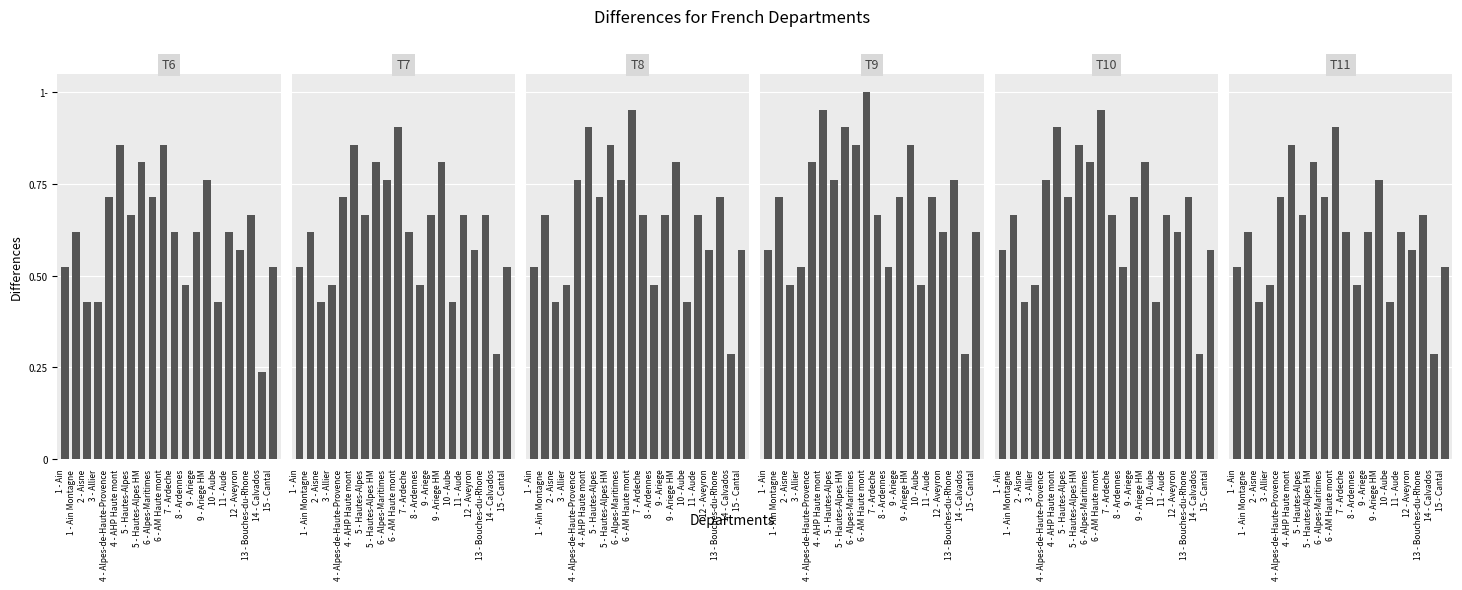

Reading left to right, transcribe all the data shown in this chart.

T6: 0.5	0.6	0.4	0.4	0.7	0.9	0.7	0.8	0.7	0.9	0.6	0.5	0.6	0.8	0.4	0.6	0.6	0.7	0.2	0.5
T7: 0.5	0.6	0.4	0.5	0.7	0.9	0.7	0.8	0.8	0.9	0.6	0.5	0.7	0.8	0.4	0.7	0.6	0.7	0.3	0.5
T8: 0.5	0.7	0.4	0.5	0.8	0.9	0.7	0.9	0.8	1.0	0.7	0.5	0.7	0.8	0.4	0.7	0.6	0.7	0.3	0.6
T9: 0.6	0.7	0.5	0.5	0.8	1.0	0.8	0.9	0.9	1.0	0.7	0.5	0.7	0.9	0.5	0.7	0.6	0.8	0.3	0.6
T10: 0.6	0.7	0.4	0.5	0.8	0.9	0.7	0.9	0.8	1.0	0.7	0.5	0.7	0.8	0.4	0.7	0.6	0.7	0.3	0.6
T11: 0.5	0.6	0.4	0.5	0.7	0.9	0.7	0.8	0.7	0.9	0.6	0.5	0.6	0.8	0.4	0.6	0.6	0.7	0.3	0.5